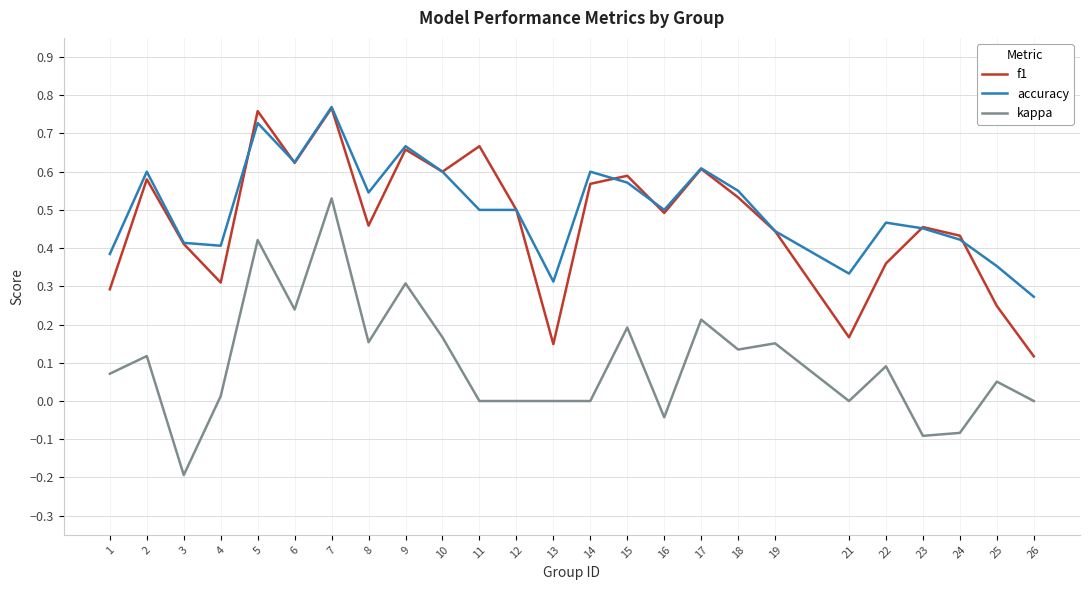

At which category is the sum across all series the highest?

7